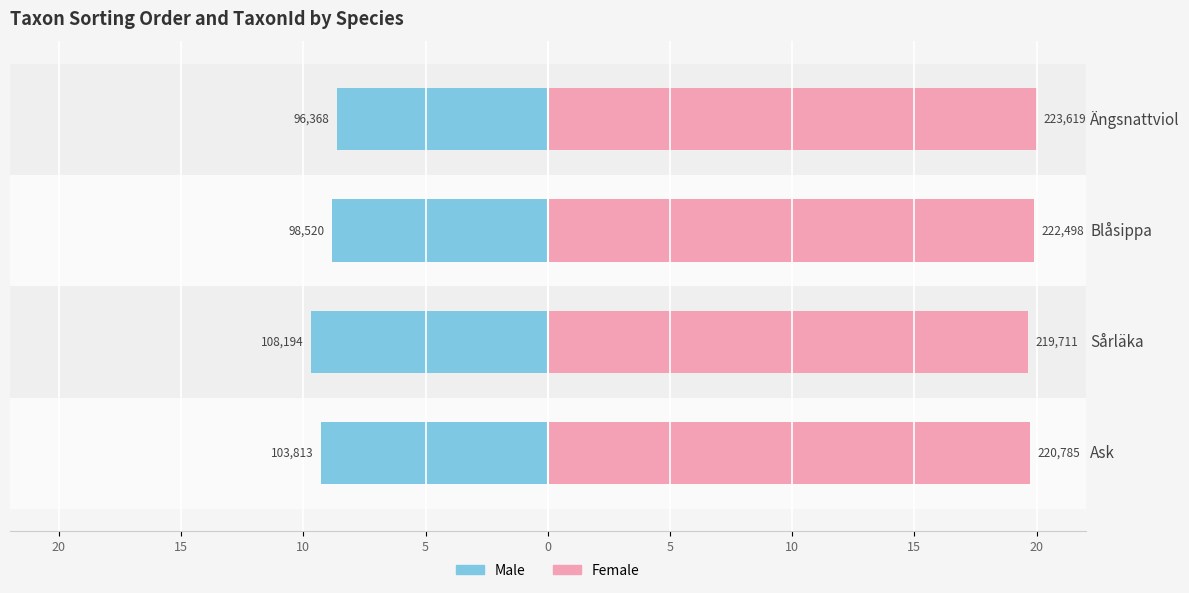

Count the number of categories in the chart.

4